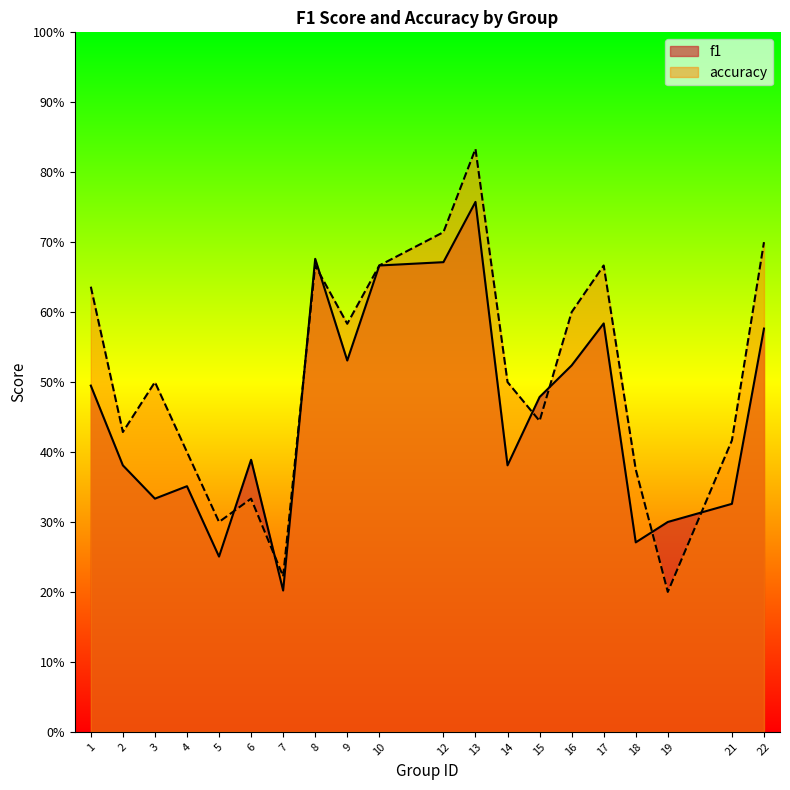

After their last crossing, which series has the higher values: f1 or accuracy?

accuracy